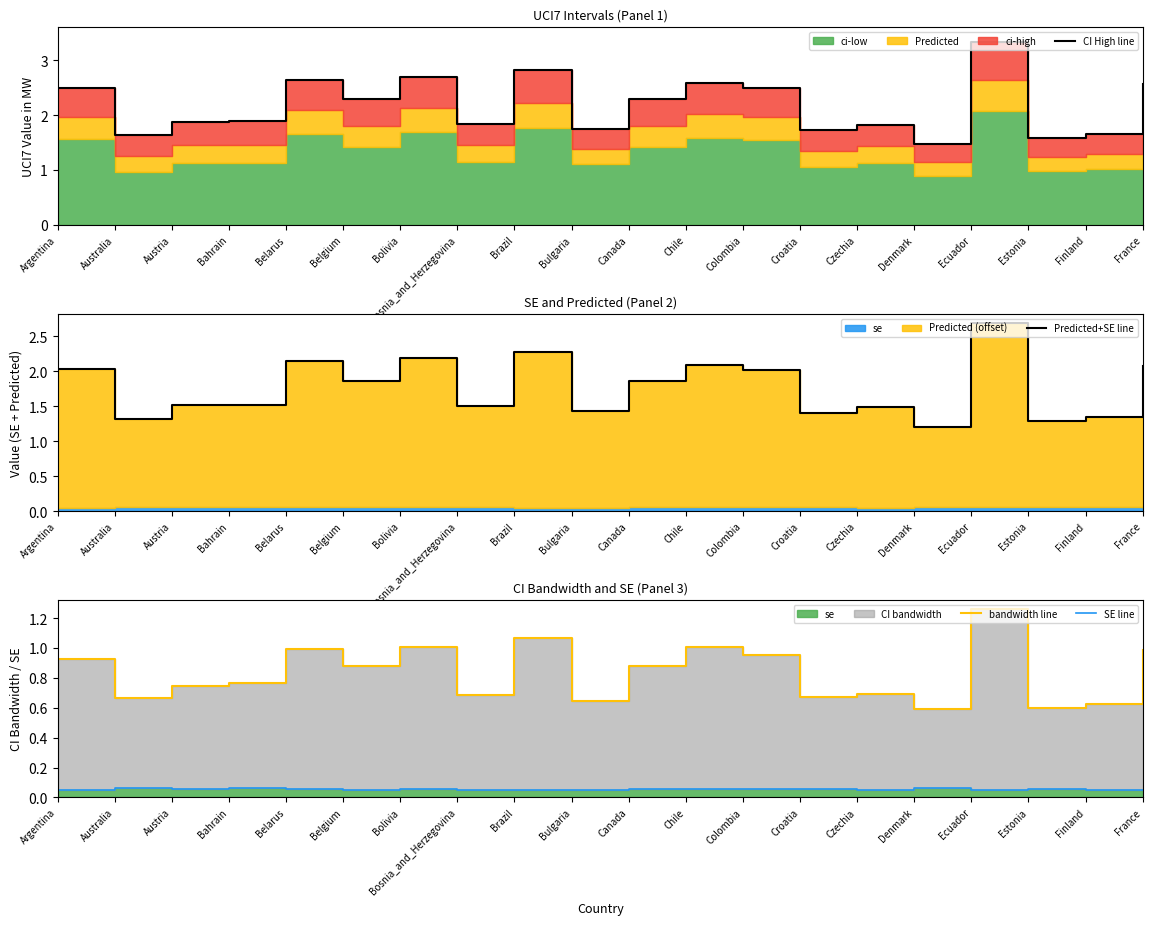

List the series in order of their overall mean, lowest first.

SE line, bandwidth line, Predicted+SE line, CI High line